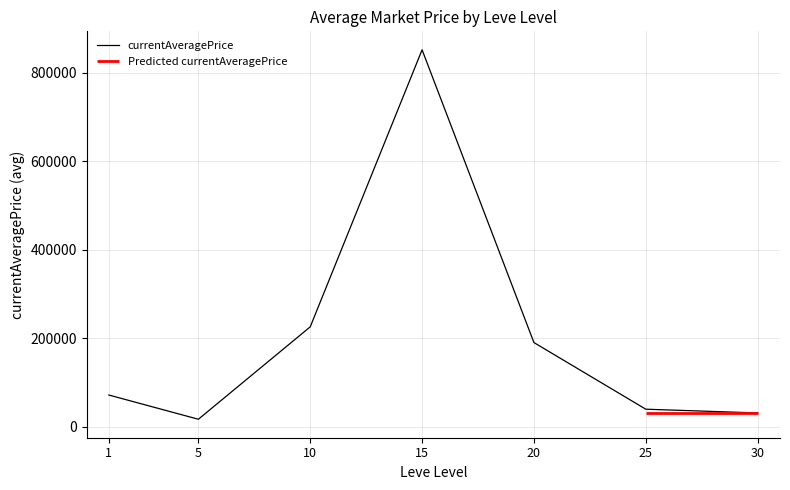

What is the difference between the values at 15 and 30?

820990.8